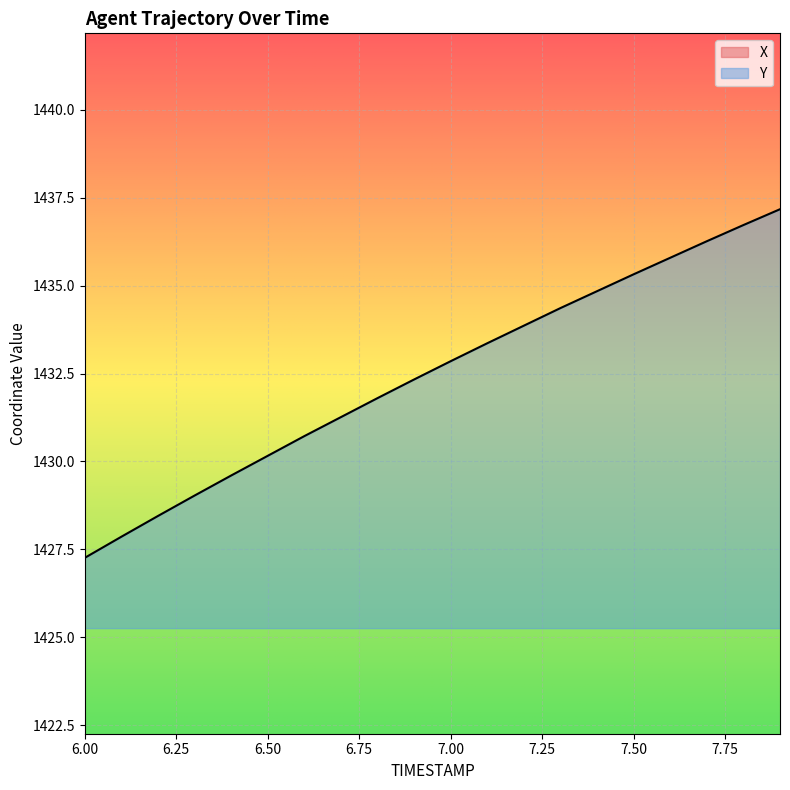

Reading left to right, what are all the values shown in this chart?

X: 2750.4	2749.8	2749.3	2748.7	2748.2	2747.7	2747.2	2746.6	2746.1	2745.6	2745.1	2744.7	2744.2	2743.7	2743.3	2742.8	2742.4	2741.9	2741.5	2741.1
Y: 1427.3	1427.9	1428.5	1429.0	1429.6	1430.2	1430.7	1431.3	1431.8	1432.3	1432.8	1433.4	1433.9	1434.4	1434.8	1435.3	1435.8	1436.3	1436.7	1437.2